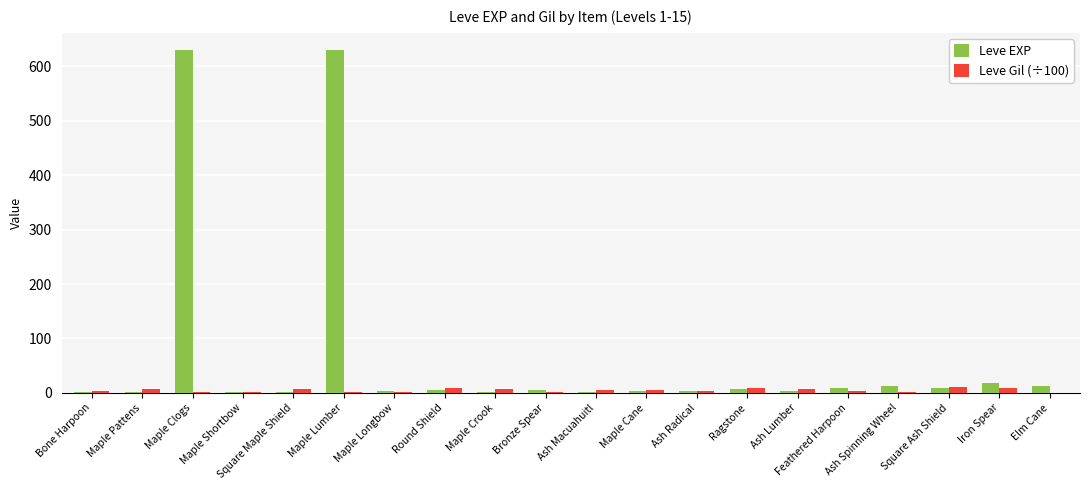

Are the bars grouped side by side (vs. stacked)?

Yes